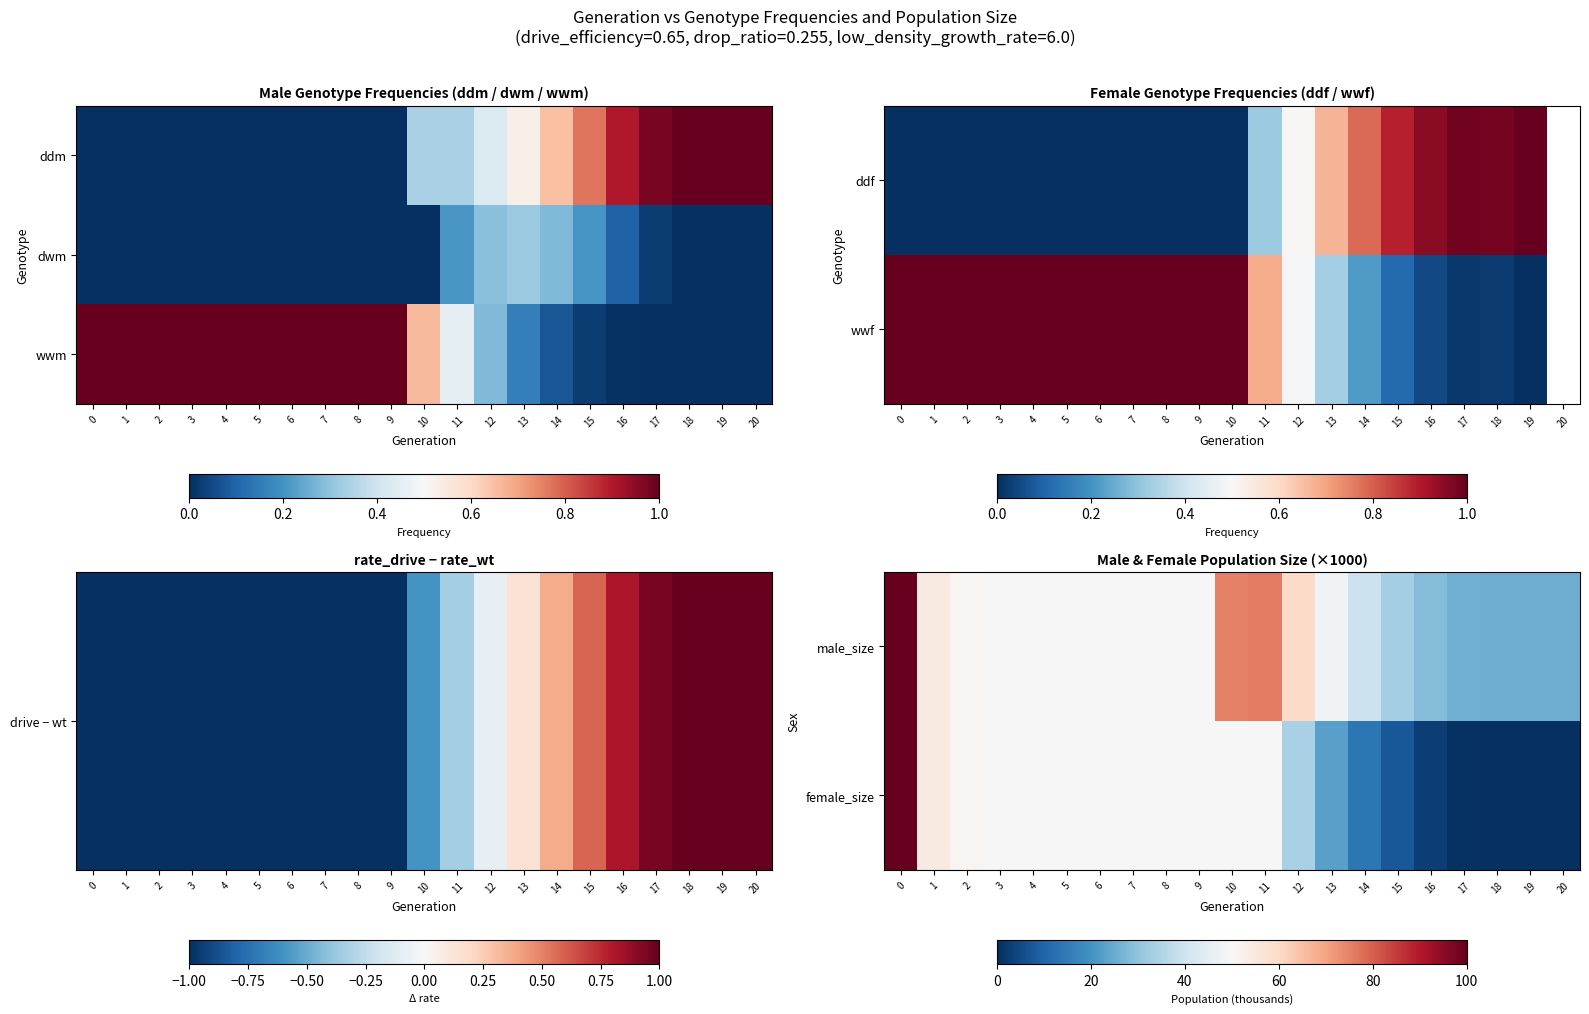

What is the sum of all row_2 values?

11.7